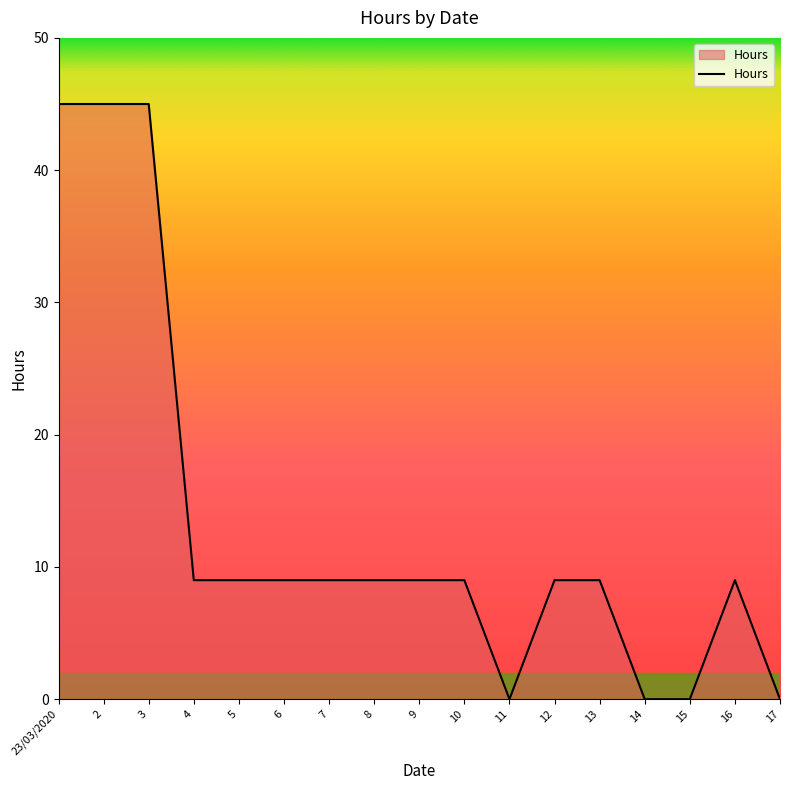

What is the approximate value at 12, to the nearest 5?

10